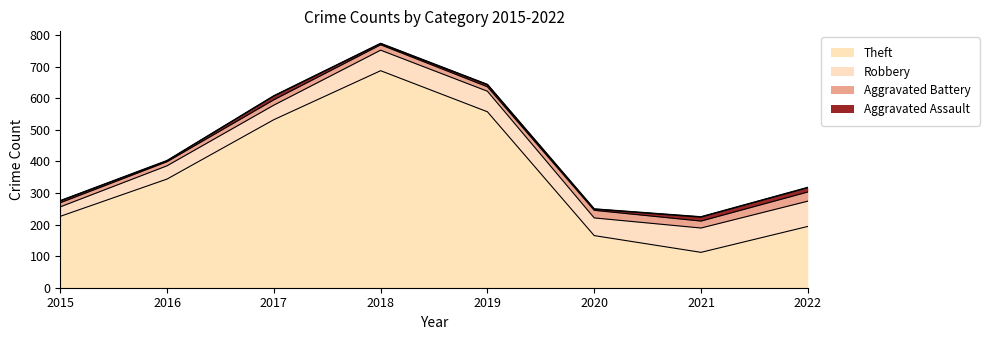

The Theft series shows 165 at 2020. True or false?

True